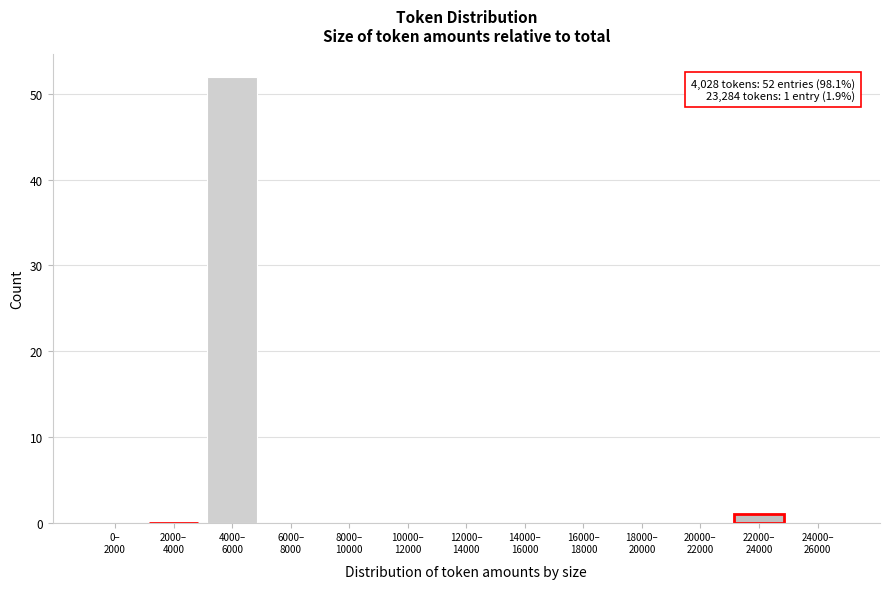

What is the sum of all values?

53